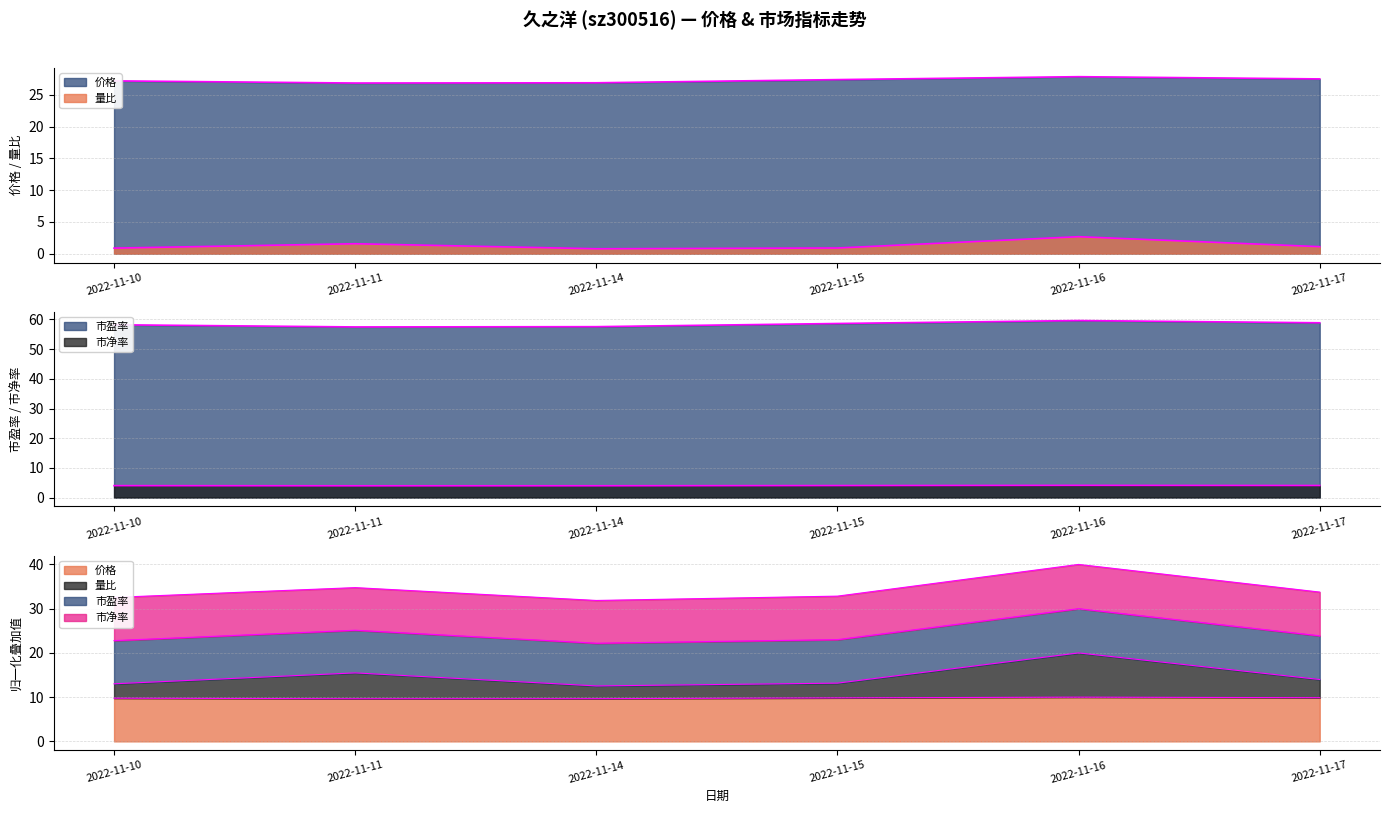

True or false: 市盈率 and 价格 intersect in this chart.

False